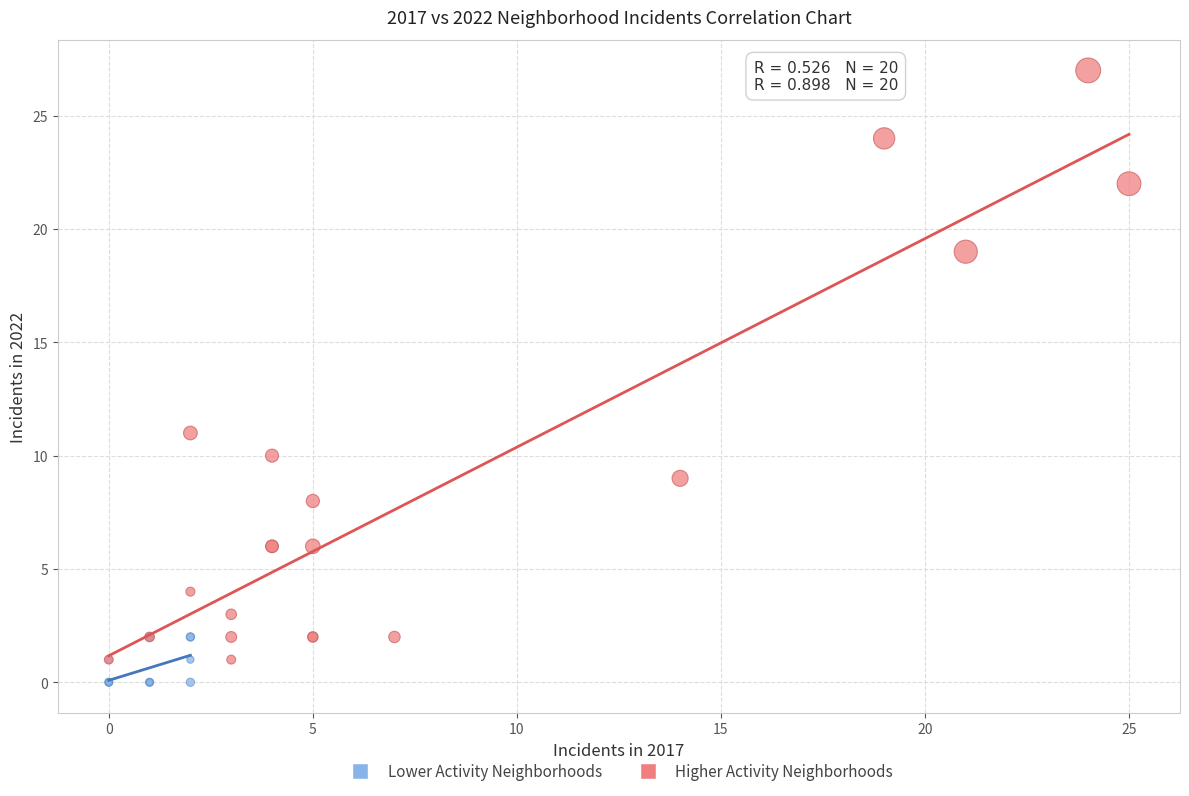

Which series contains the highest Y value?

Higher Activity Neighborhoods